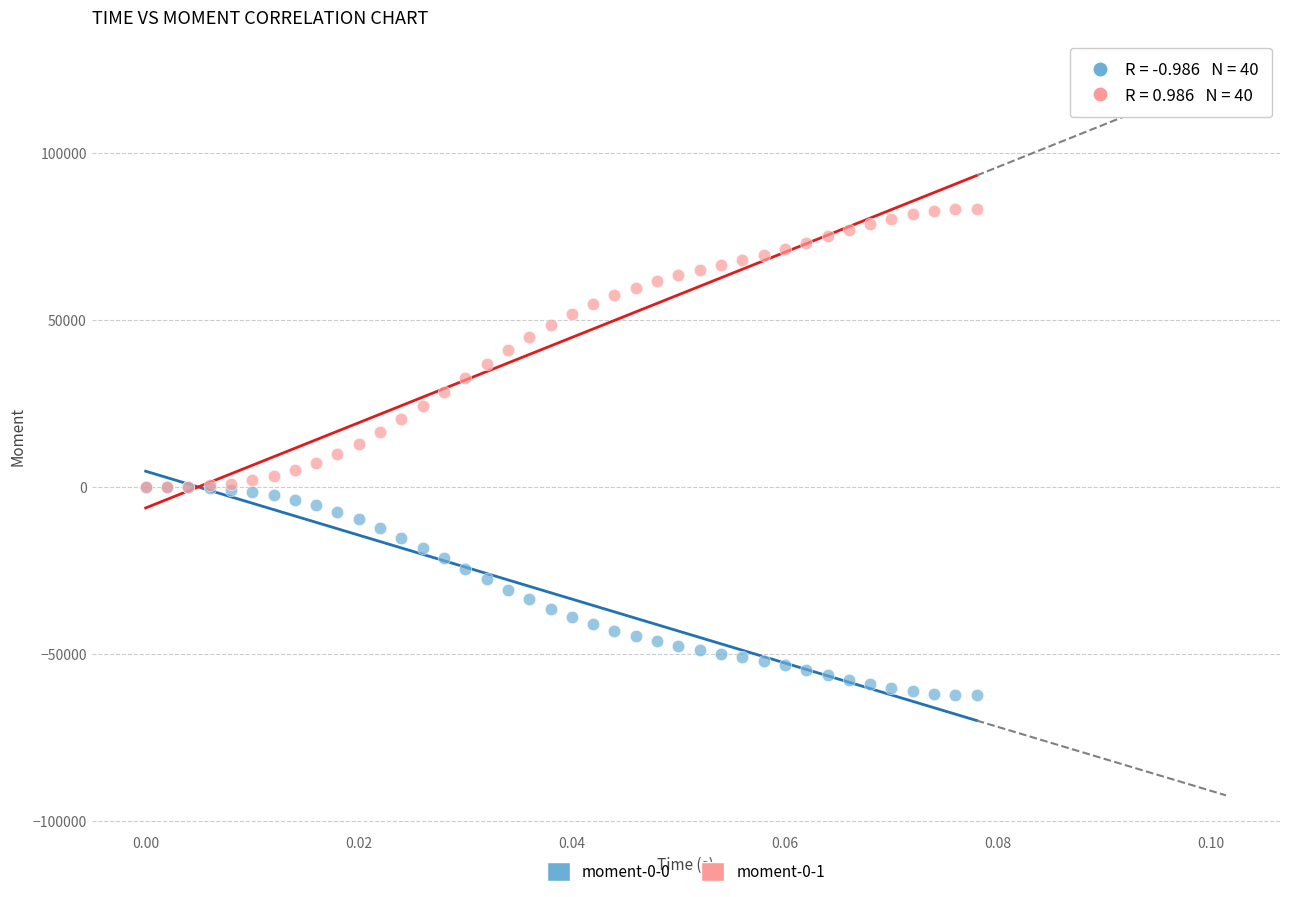

What are all the series names shown in the legend?

moment-0-0, moment-0-1